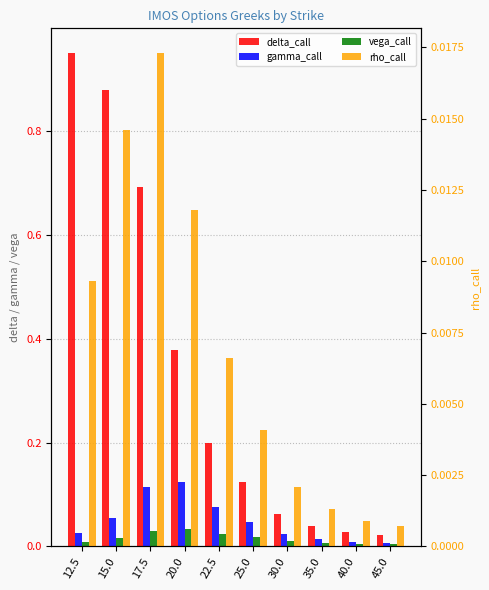

The rho_call series shows 0.0 at 15.0. True or false?

False